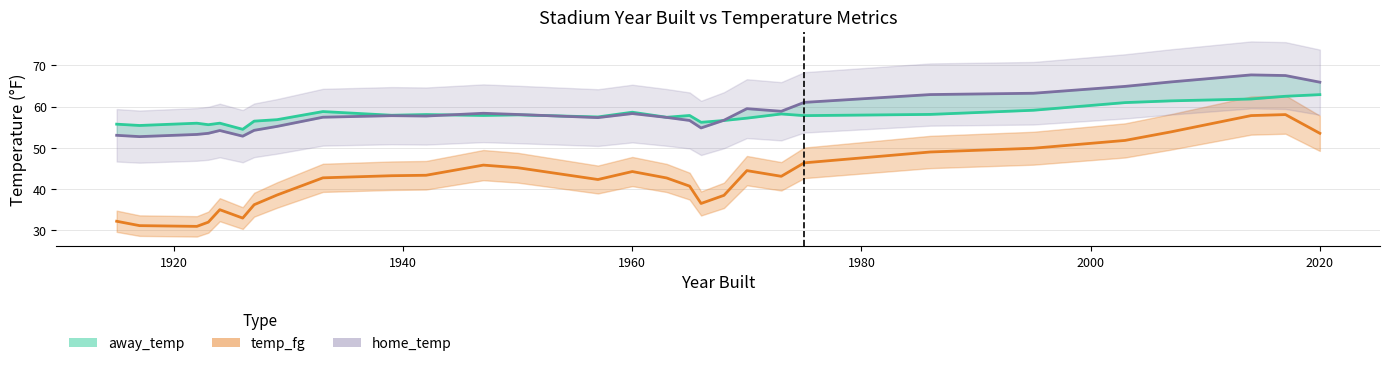

How many lines are shown in the chart?

3